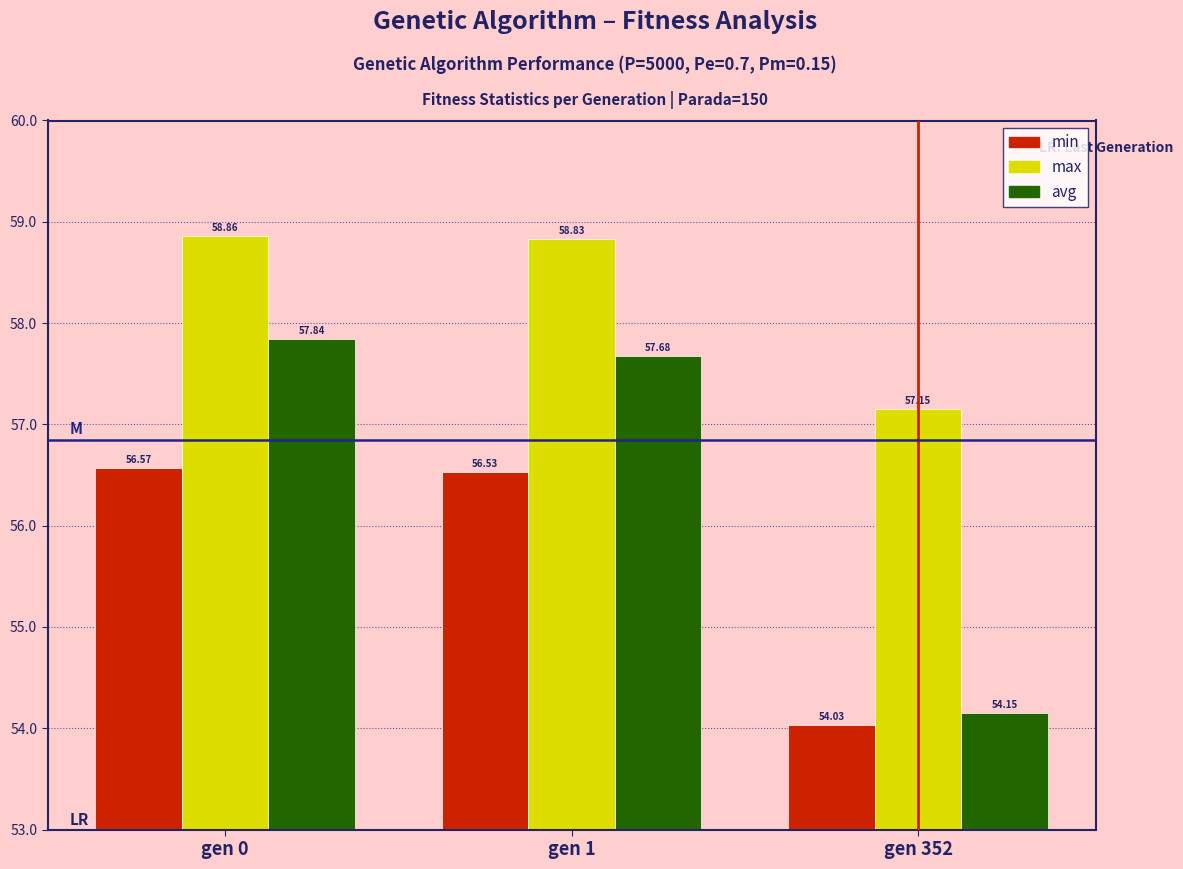

How many groups of bars are there?

3